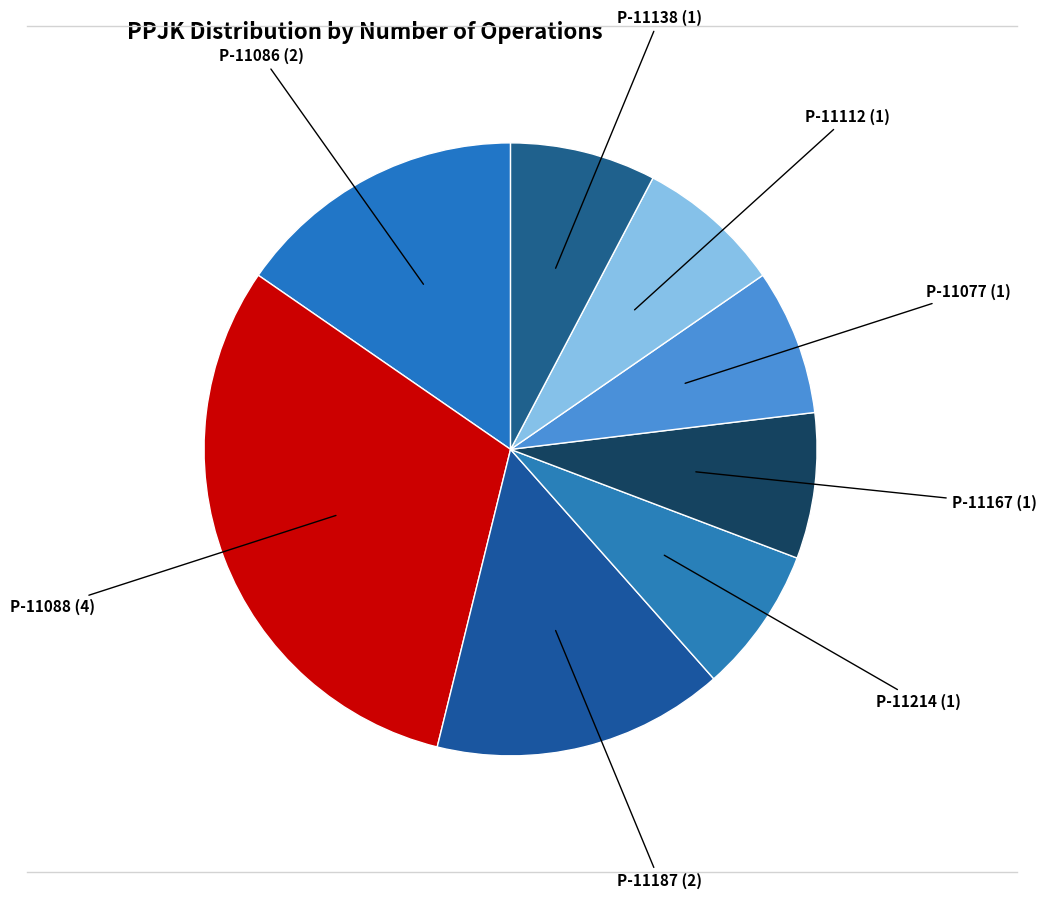

Is it true that P-11167 is 16% of the pie?

False